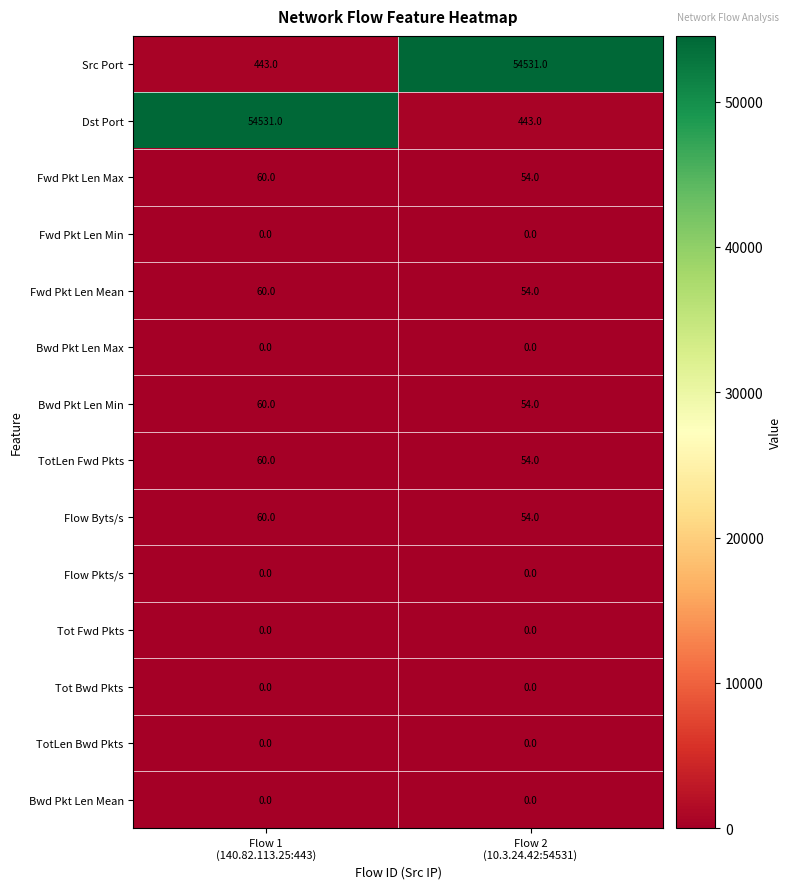

What is the average value of the Bwd Pkt Len Min series?

57